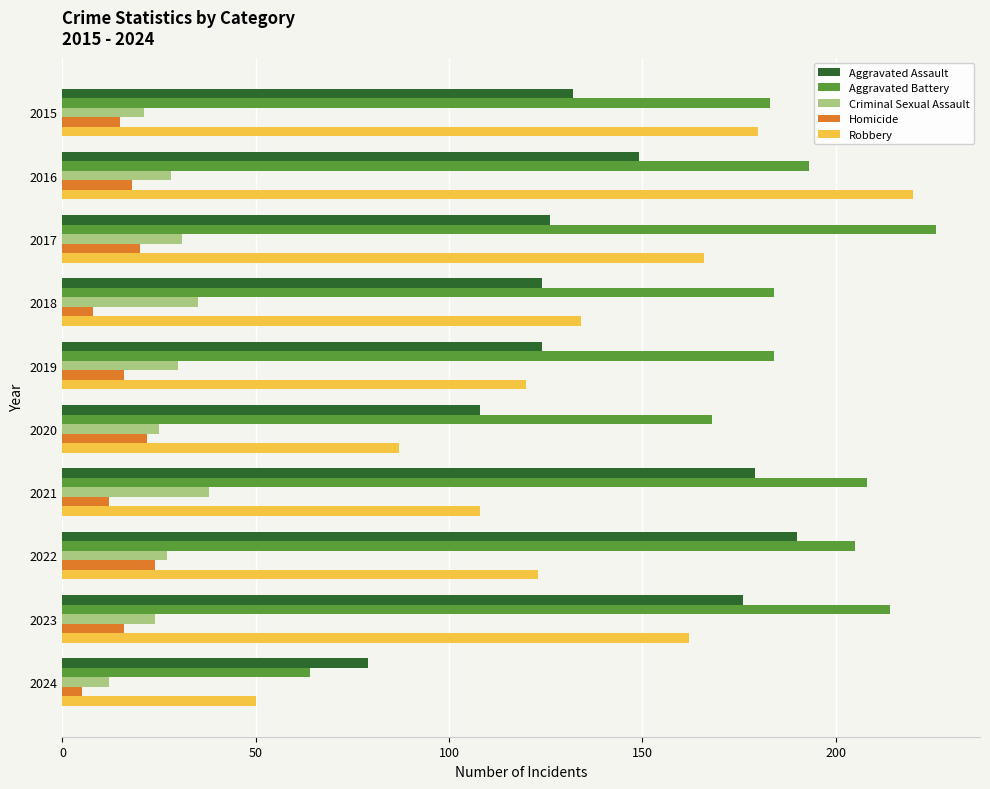

What is the total value across all series at 2016?

608